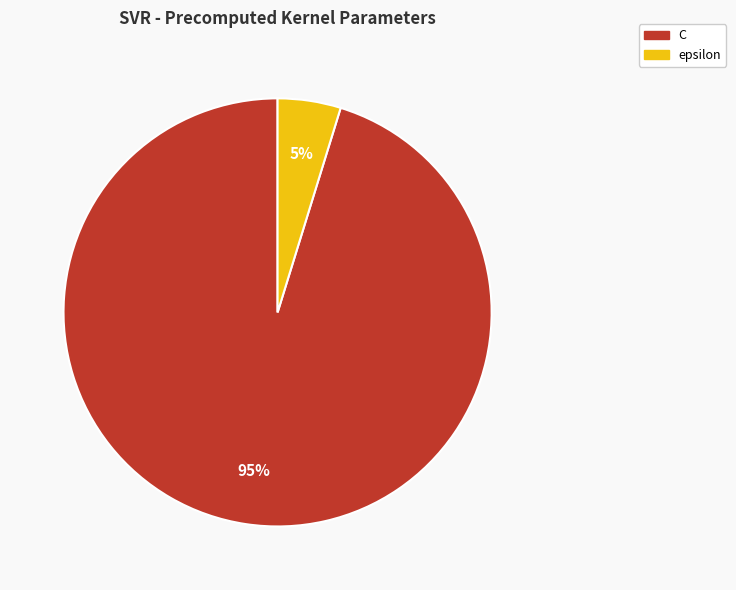

Rank the categories by value from highest to lowest.

C, epsilon